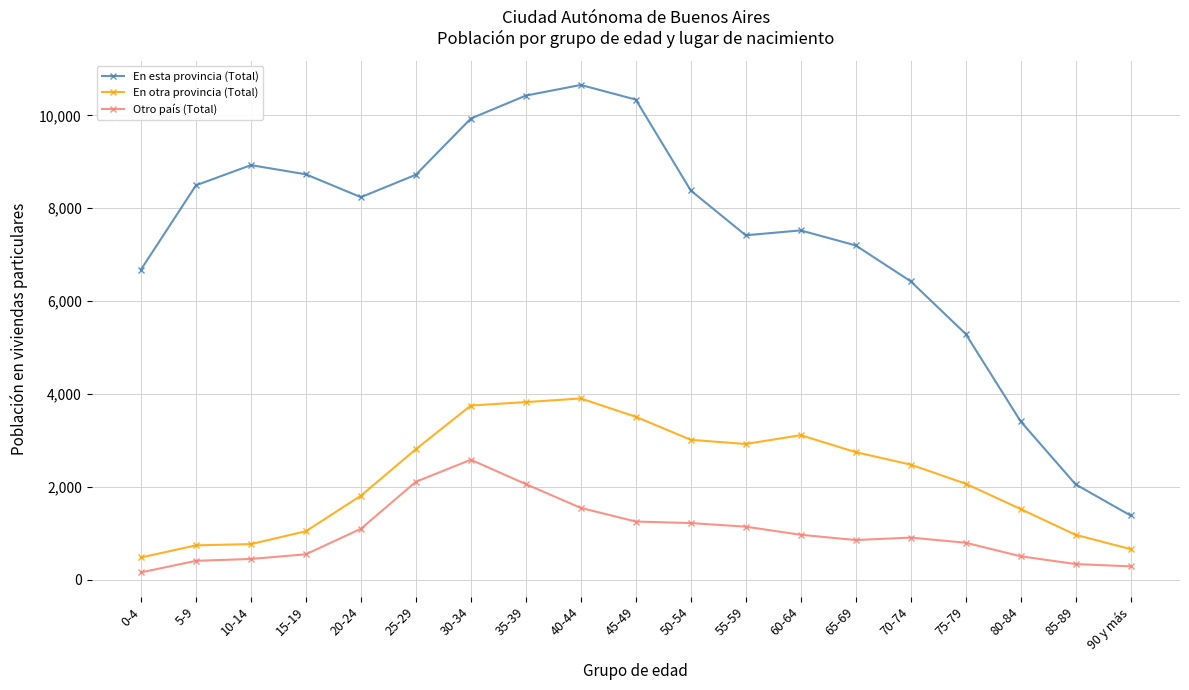

True or false: En esta provincia (Total) and En otra provincia (Total) cross at least once.

False